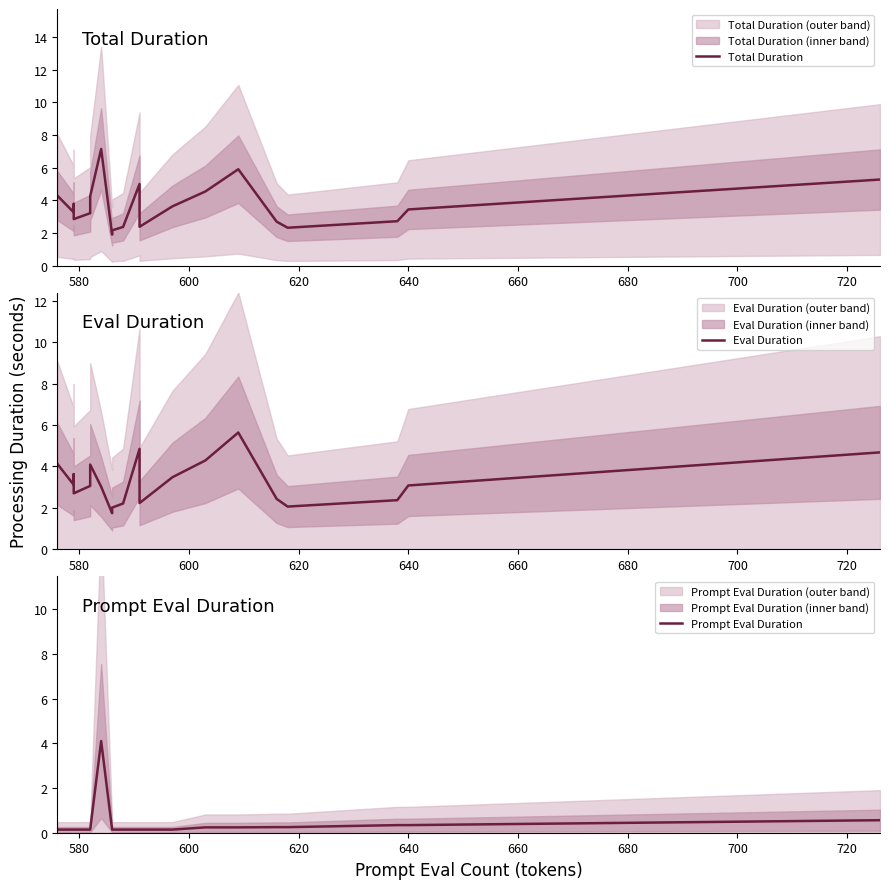

List the series in order of their peak value, lowest first.

Prompt Eval Duration, Eval Duration, Total Duration